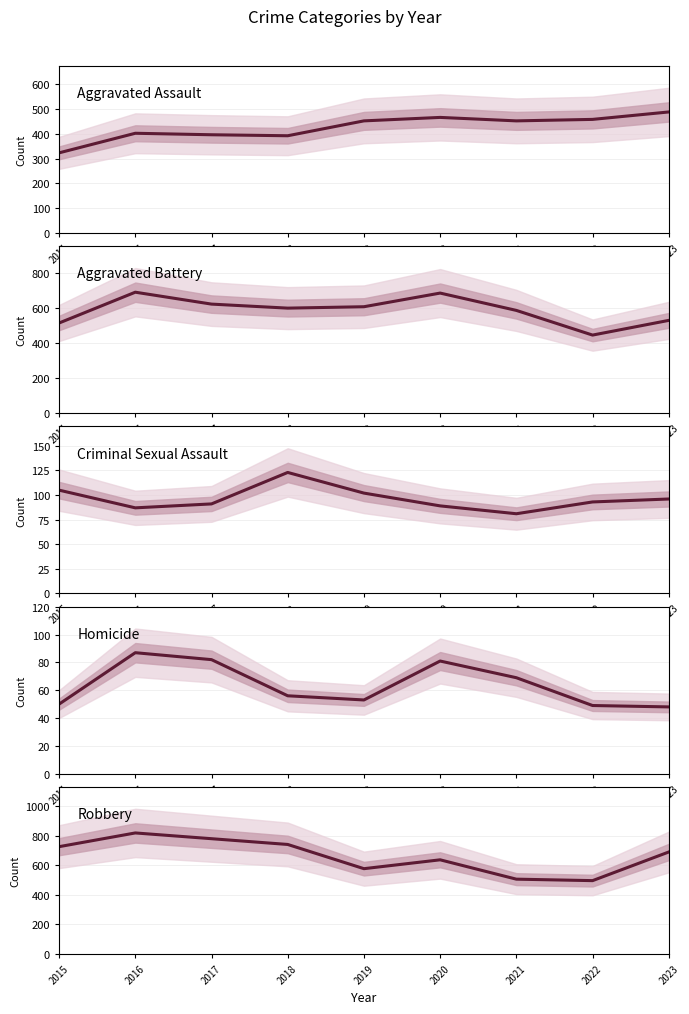

Reading left to right, extract all data points from this chart.

Aggravated Assault: 2015=323	2016=402	2017=396	2018=392	2019=452	2020=466	2021=452	2022=458	2023=488
Aggravated Battery: 2015=515	2016=691	2017=623	2018=600	2019=608	2020=686	2021=587	2022=446	2023=530
Criminal Sexual Assault: 2015=105	2016=87	2017=91	2018=123	2019=102	2020=89	2021=81	2022=93	2023=96
Homicide: 2015=50	2016=87	2017=82	2018=56	2019=53	2020=81	2021=69	2022=49	2023=48
Robbery: 2015=726	2016=819	2017=780	2018=741	2019=577	2020=637	2021=506	2022=496	2023=690